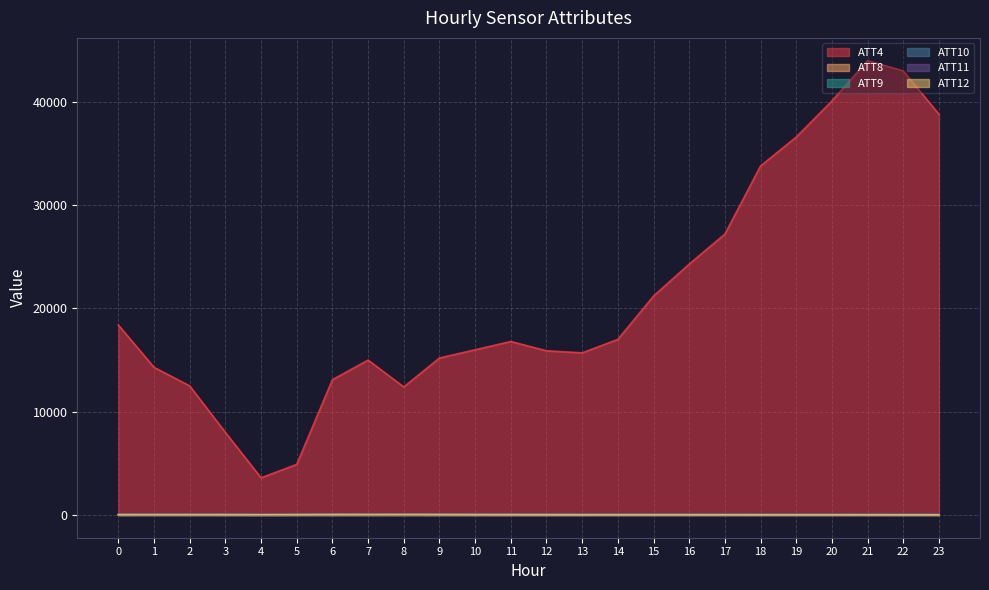

What is the smallest value displayed?

3.4